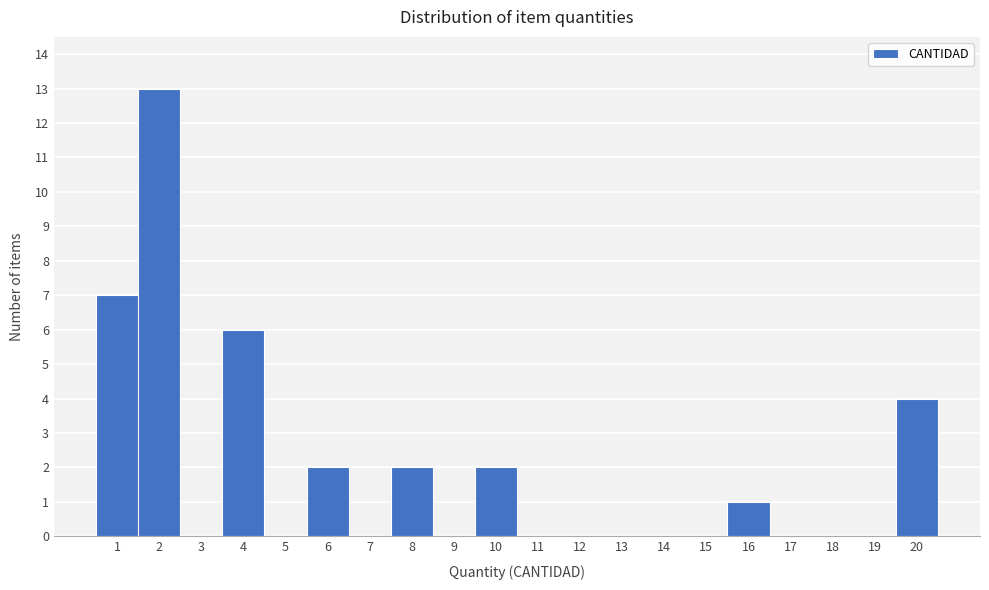

Reading left to right, transcribe this chart: for each bar, give the range it covers on the x-axis and its height. The values are not printed on the chart, so give them approximately, as read against the axis.

0.5 to 1.5: 7
1.5 to 2.5: 13
2.5 to 3.5: 0
3.5 to 4.5: 6
4.5 to 5.5: 0
5.5 to 6.5: 2
6.5 to 7.5: 0
7.5 to 8.5: 2
8.5 to 9.5: 0
9.5 to 10.5: 2
10.5 to 11.5: 0
11.5 to 12.5: 0
12.5 to 13.5: 0
13.5 to 14.5: 0
14.5 to 15.5: 0
15.5 to 16.5: 1
16.5 to 17.5: 0
17.5 to 18.5: 0
18.5 to 19.5: 0
19.5 to 20.5: 4